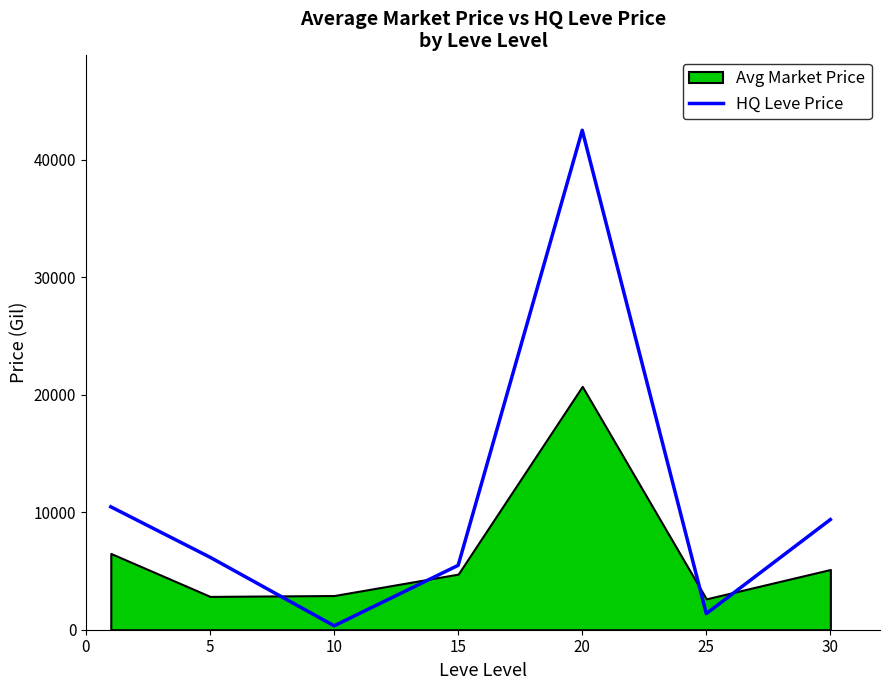

What is the highest value of the HQ Leve Price series?

42500.0